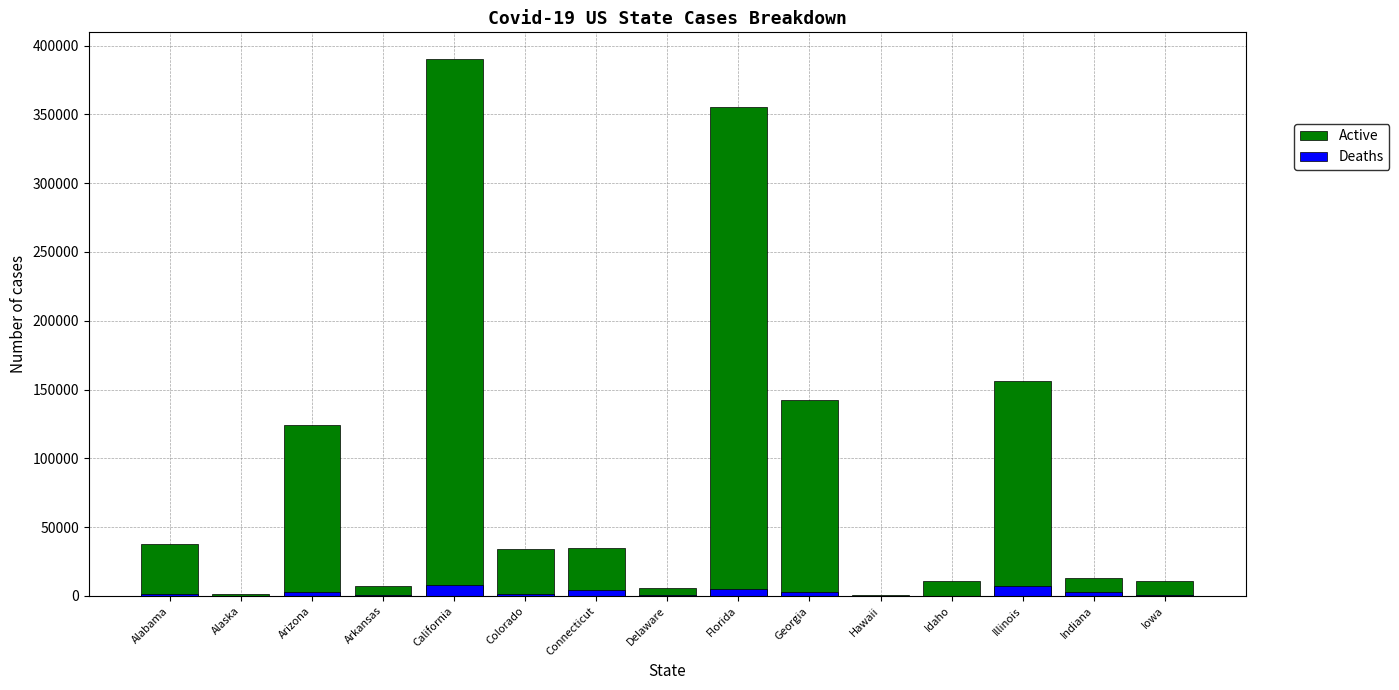

What is the sum of the Deaths values at Illinois and Alaska?

7512